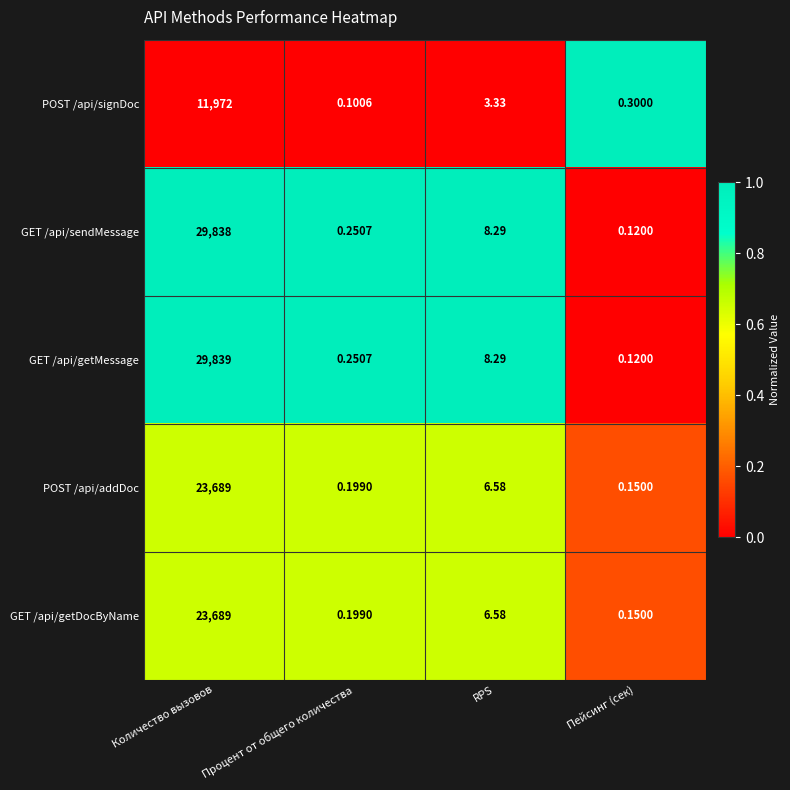

At which category does the chart reach its peak across all series?

Количество вызовов